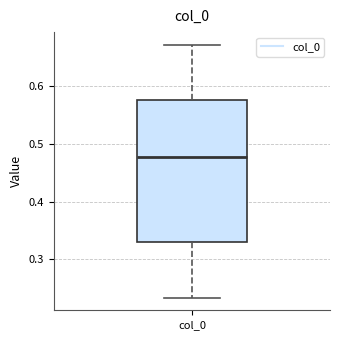

Read this box plot against the y-axis: the position of the median line, the range covered by the box, and the ends of both whiskers. The values are not printed on the chart, so give them approximately, as read against the axis.

median 0.48, box 0.33 to 0.58, whiskers 0.23 to 0.67